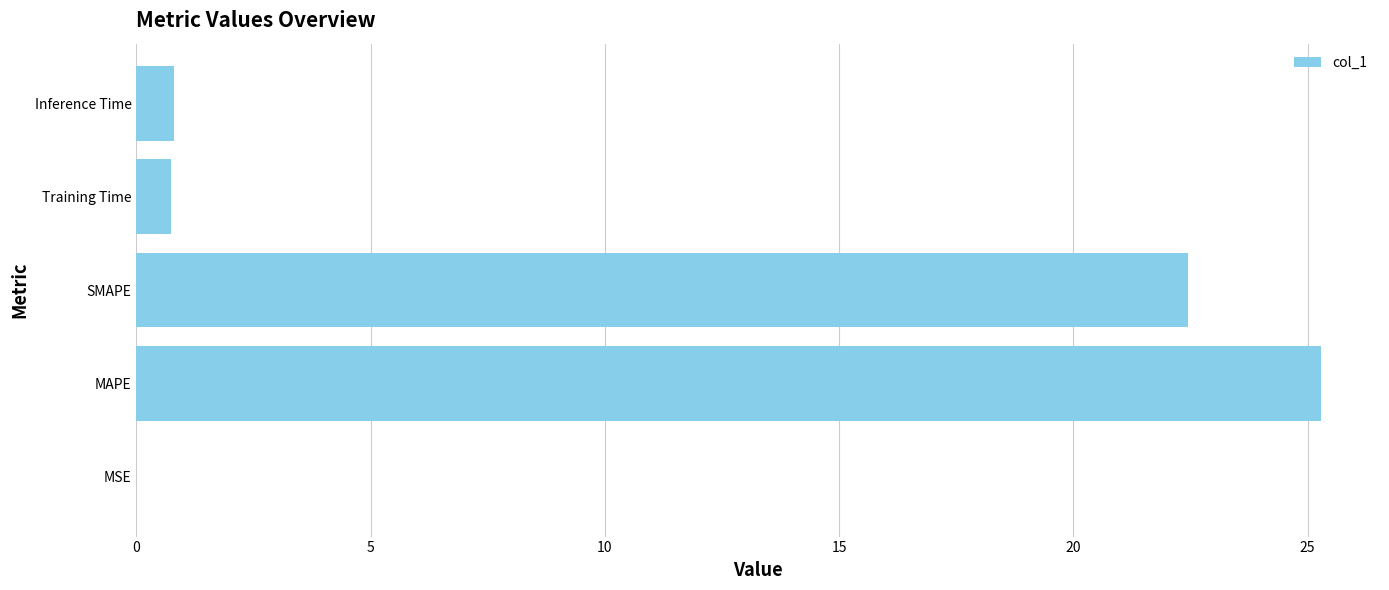

What value does the data have at SMAPE?

22.4